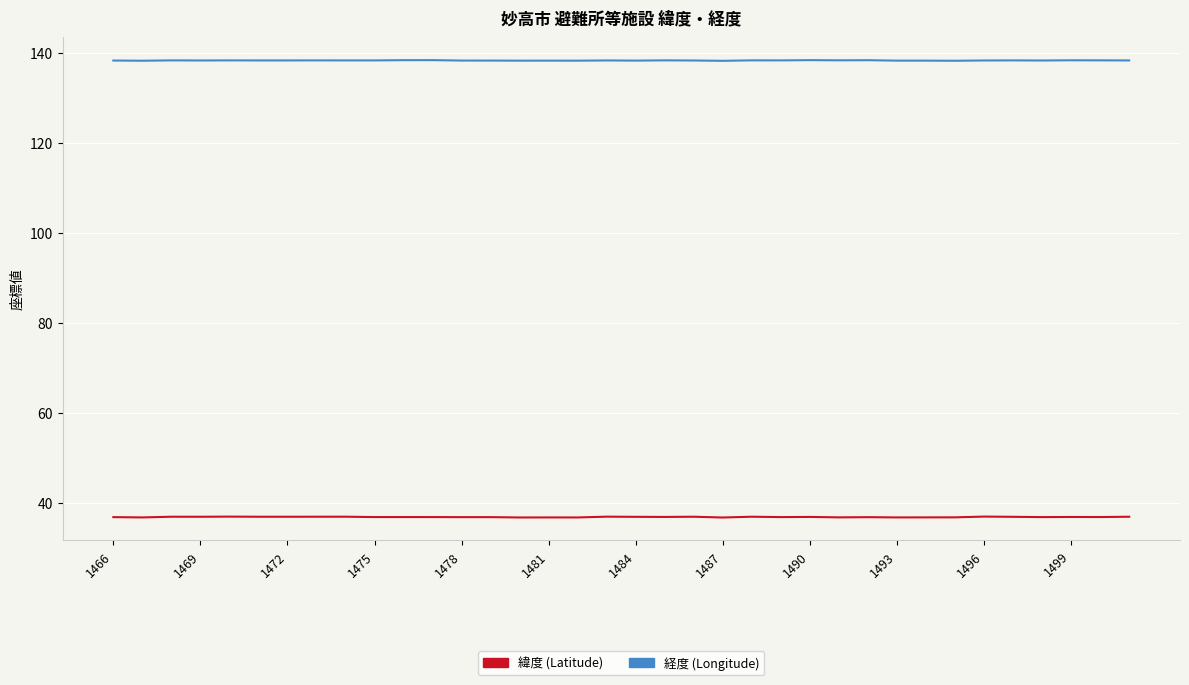

What is the smallest value displayed?

36.9